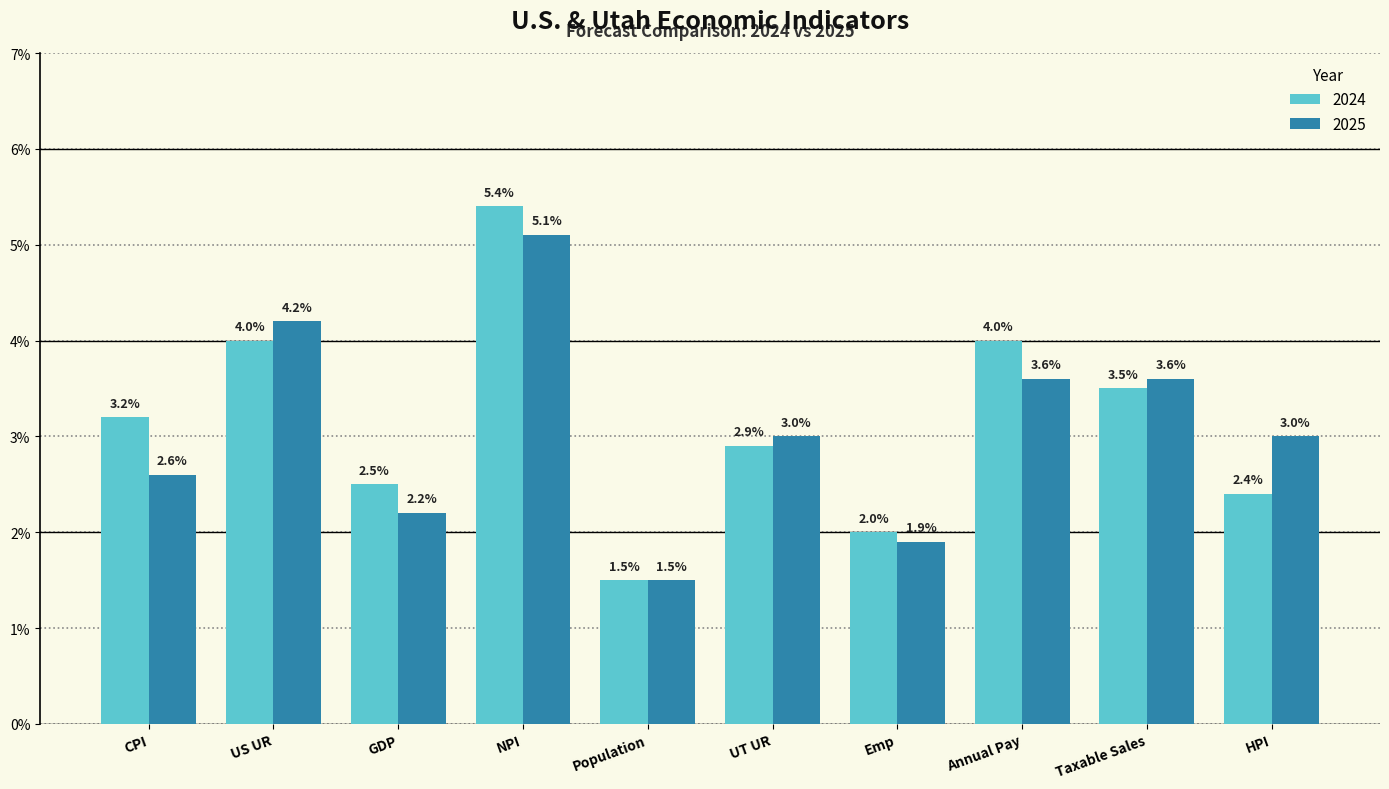

The value of 2024 at US UR is 4.0. True or false?

True